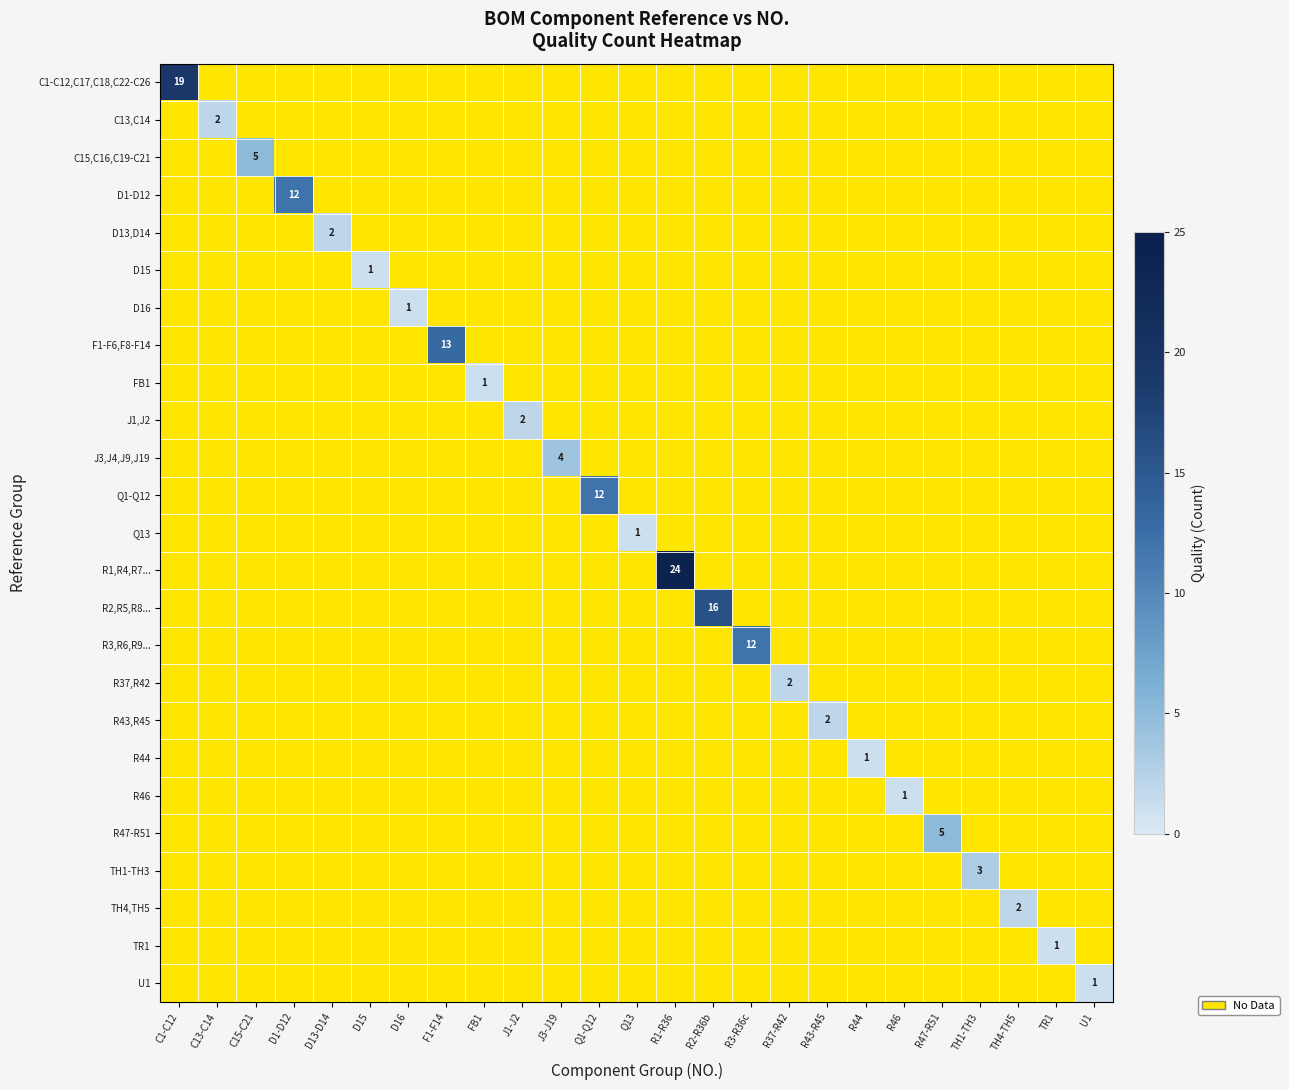

How many values in R46 are above zero?

1